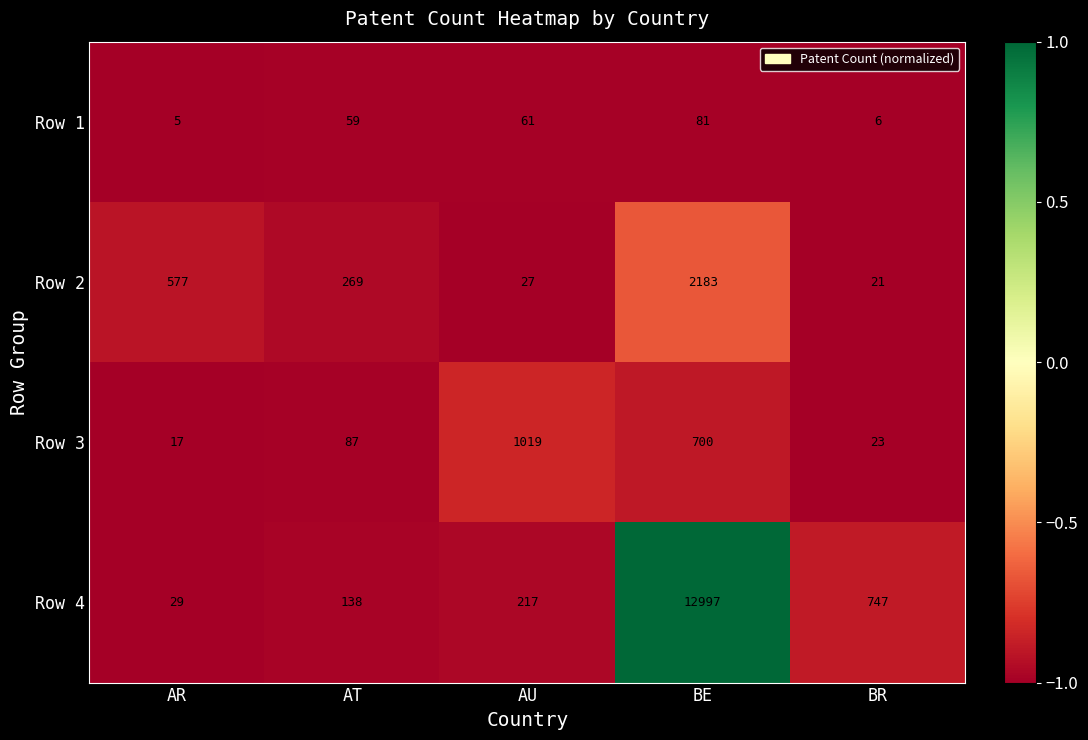

How many data points does each series have?

5